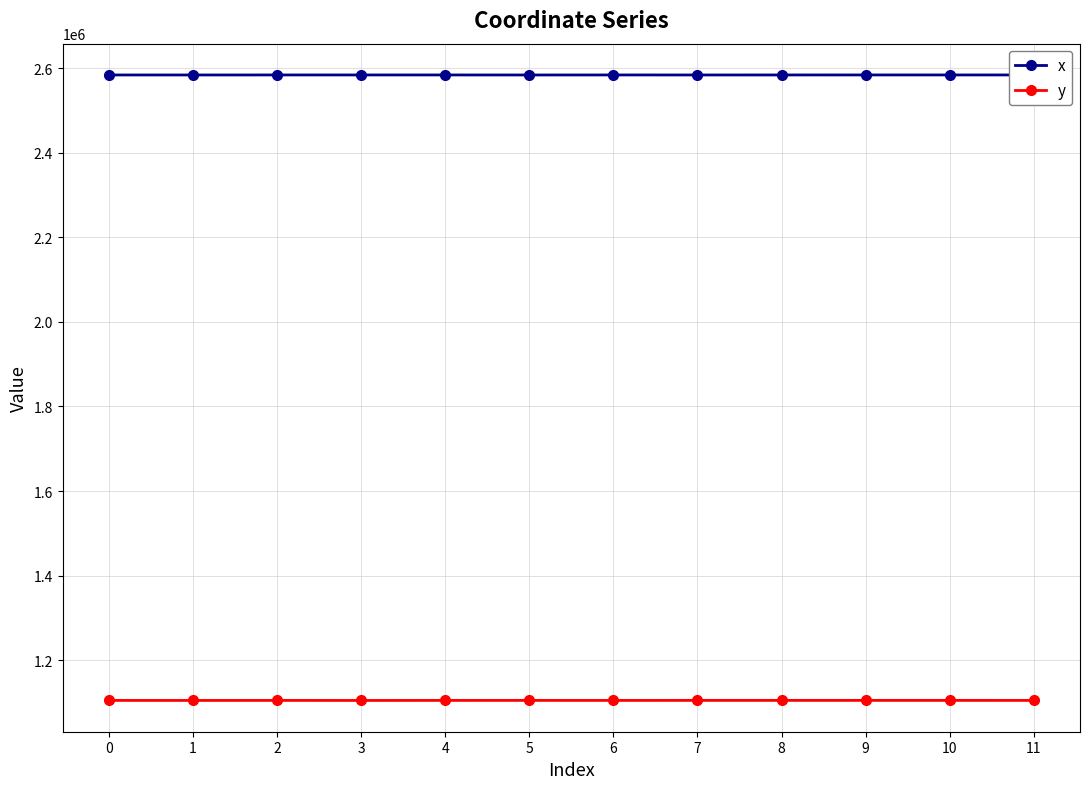

The value of x at 4 is 4574660.3. True or false?

False